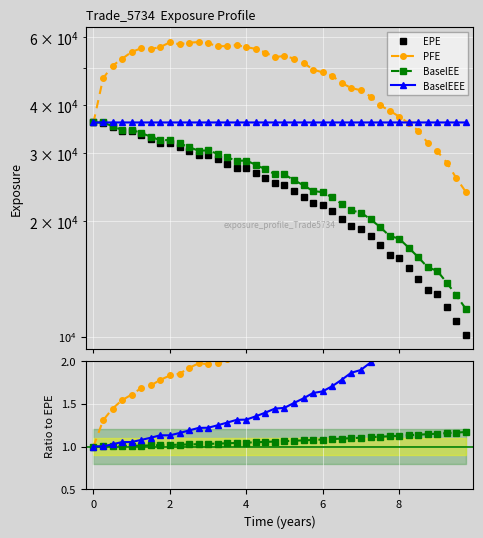

Is it true that EPE equals 31163.9 at 2.25336?

True